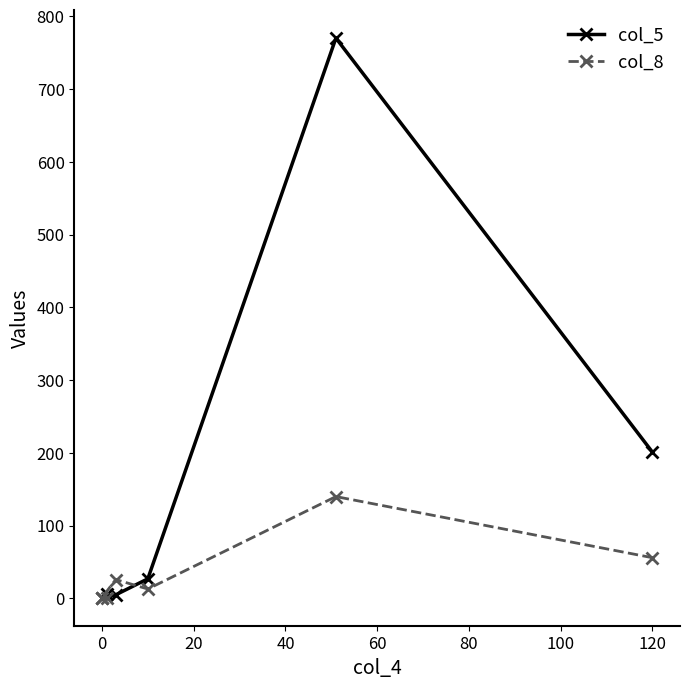

The value of col_8 at 120 is 56. True or false?

True